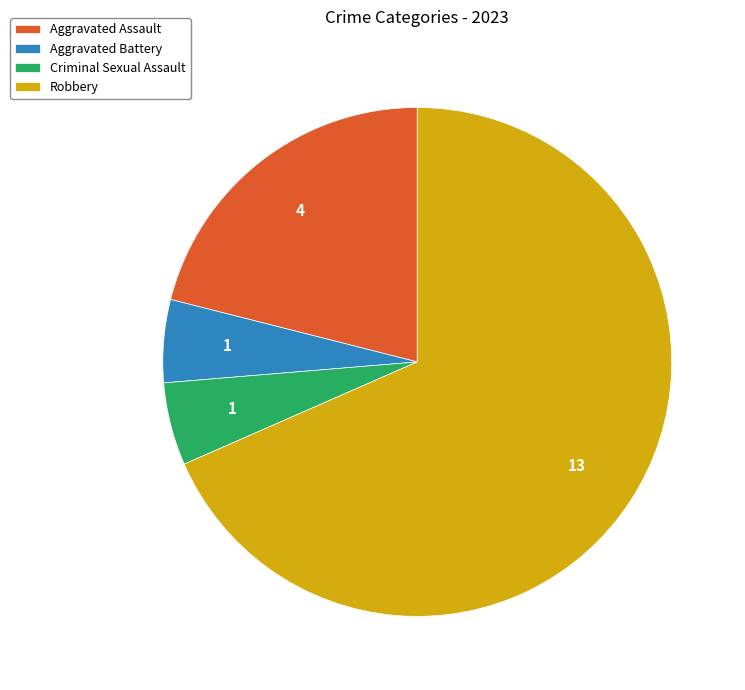

Which has a higher value, Aggravated Assault or Aggravated Battery?

Aggravated Assault